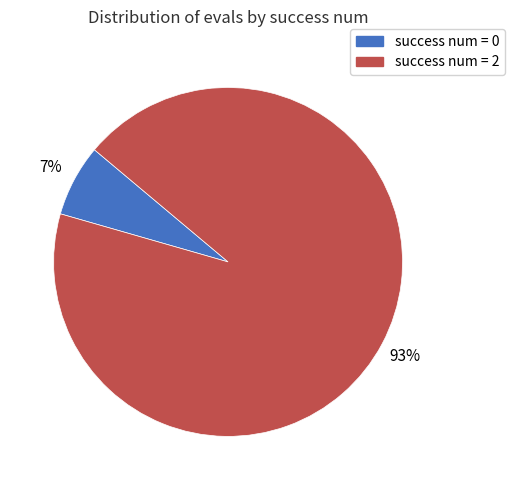

Which has a higher value, success num = 2 or success num = 0?

success num = 2